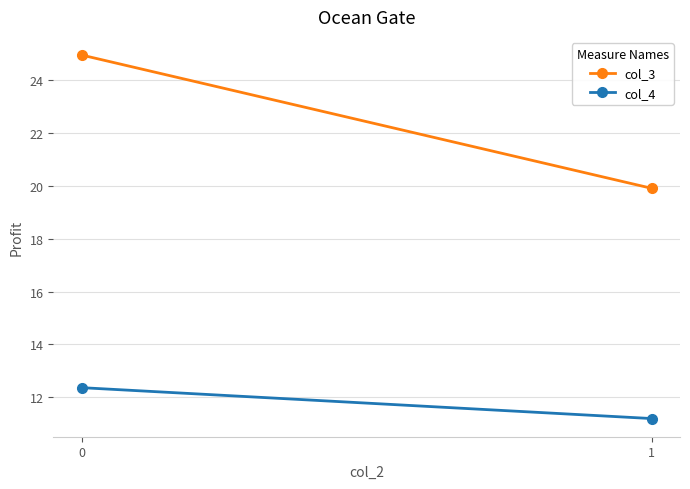

What is the value of the col_4 point at the 2nd from the left?

11.2